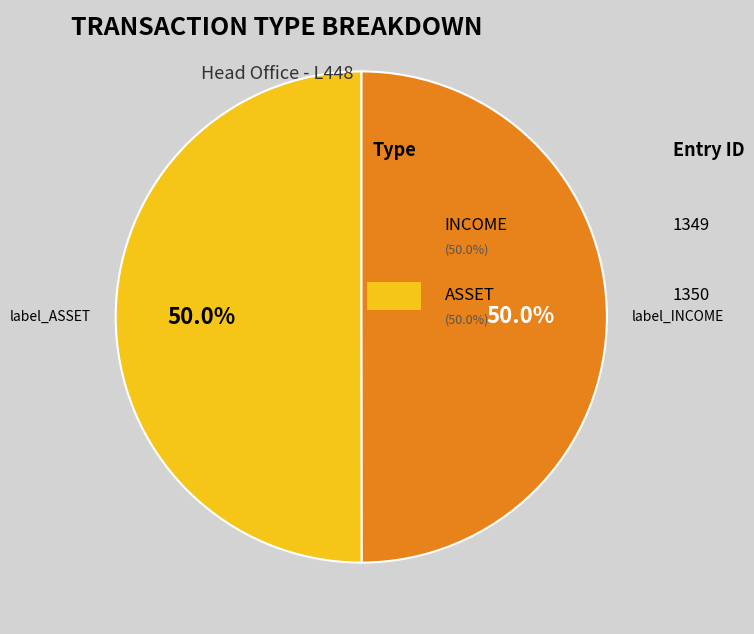

Rank the categories by value from highest to lowest.

ASSET, INCOME